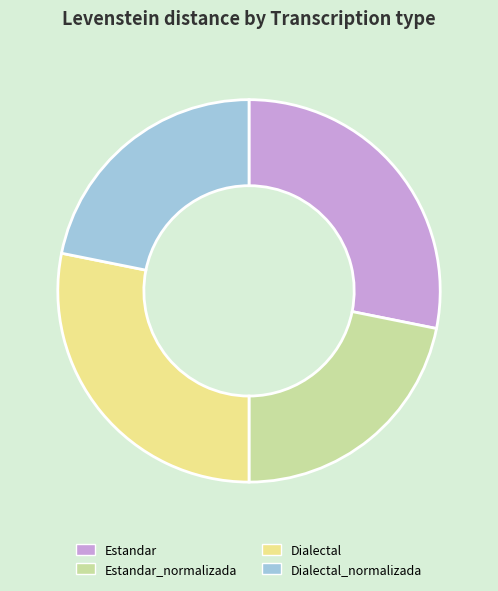

Count the number of slices in the pie.

4